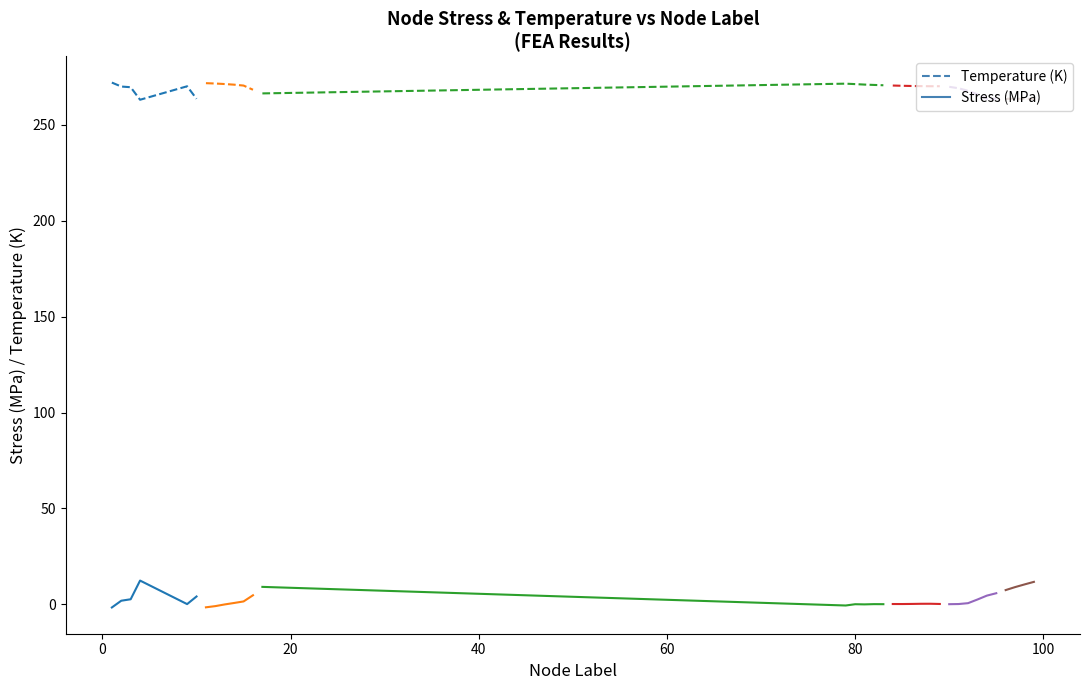

How many interior local peaks does the Stress series have?

1